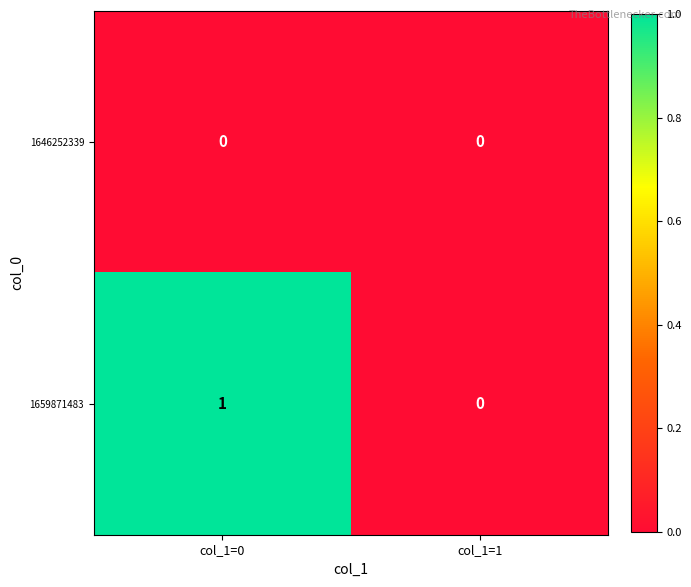

Which series has the largest range (max minus min)?

1659871483